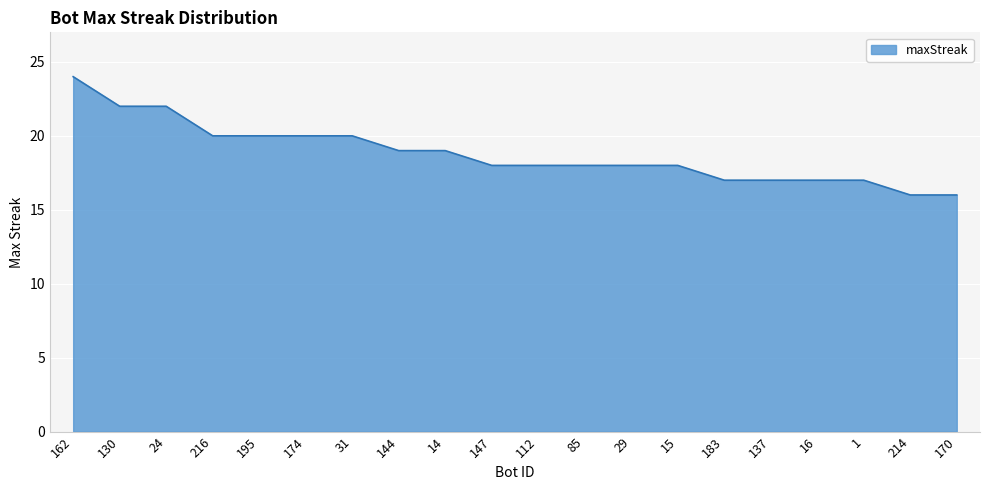

Does the chart display data point markers on the line(s)?

No